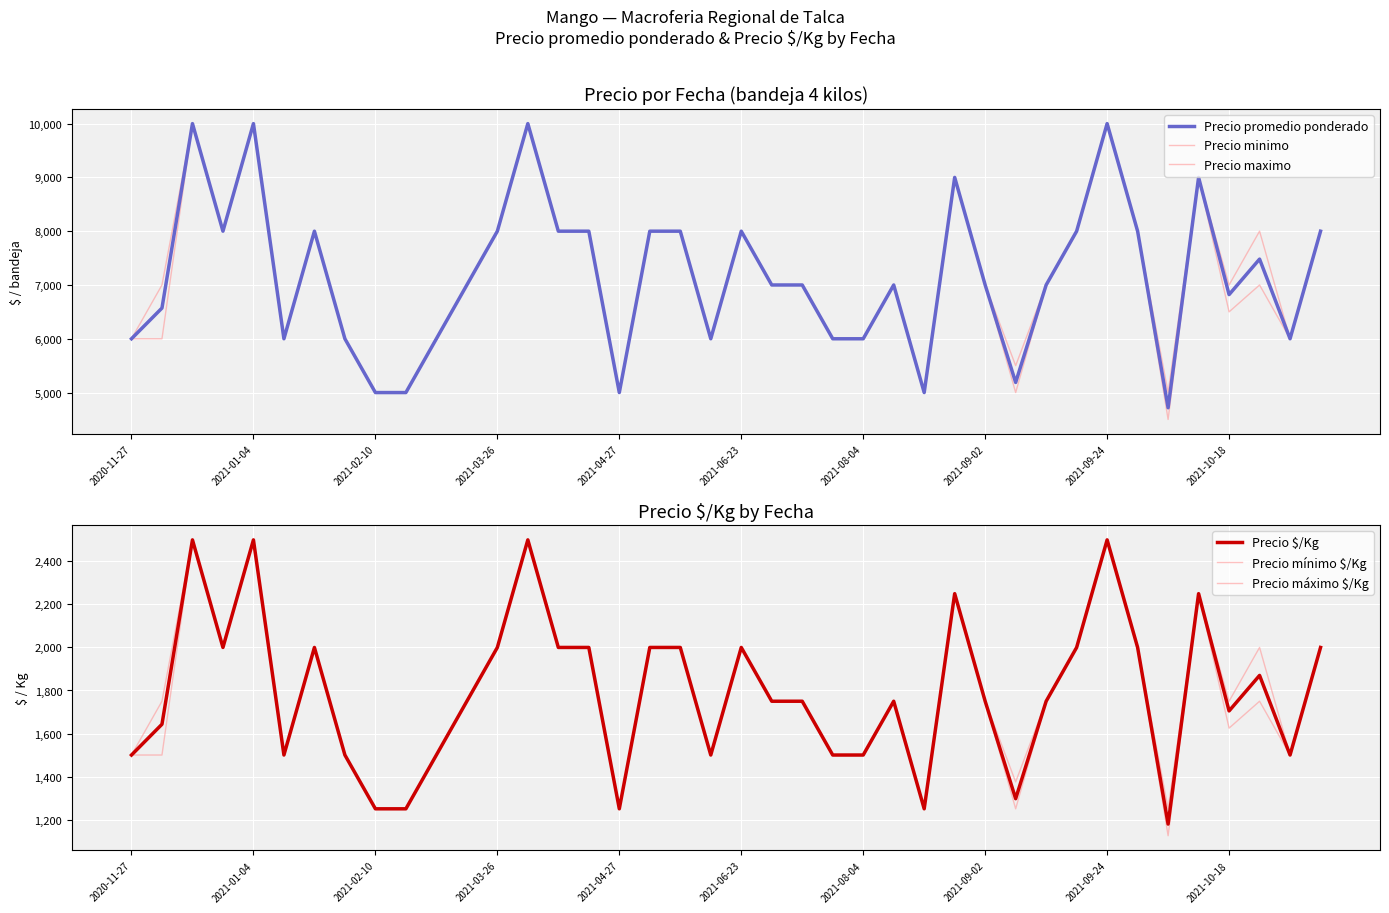

True or false: Precio maximo and Precio $/Kg intersect in this chart.

False